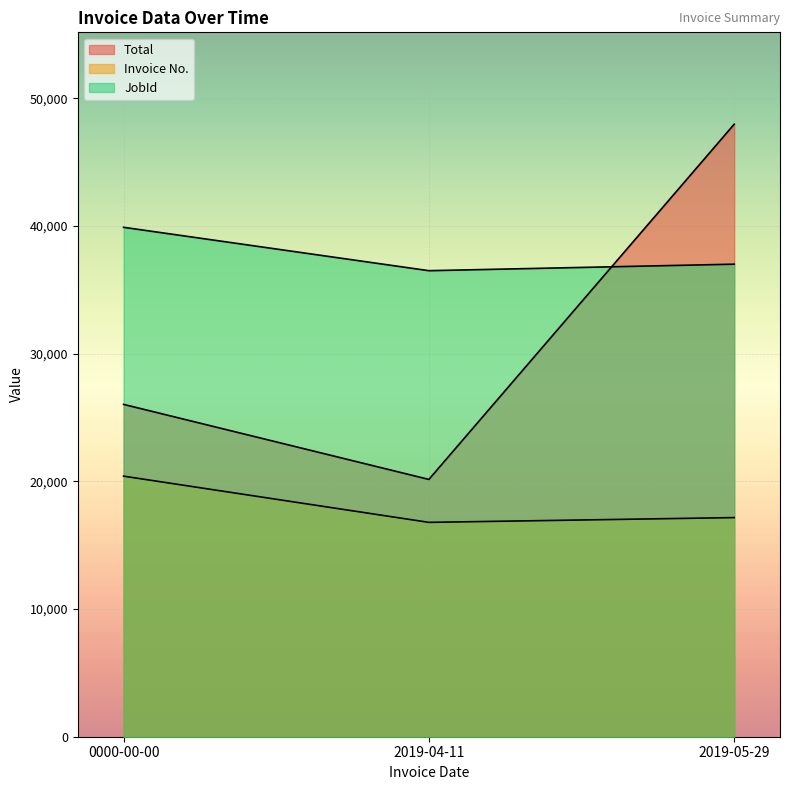

Reading left to right, extract all data points from this chart.

Total: 0000-00-00=26033.7	2019-04-11=20155.3	2019-05-29=47980.3
Invoice No.: 0000-00-00=20411.0	2019-04-11=16791.0	2019-05-29=17165.0
JobId: 0000-00-00=39904.0	2019-04-11=36506.0	2019-05-29=37016.0